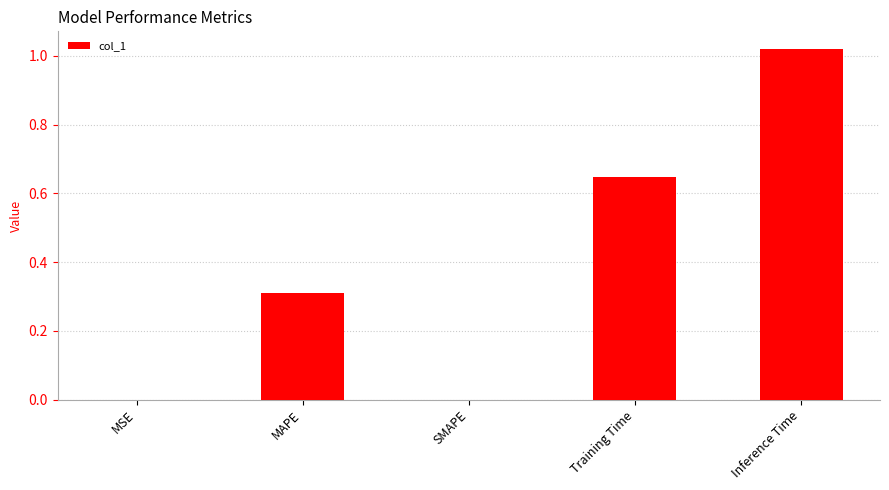

The value at Training Time is 0.4. True or false?

False